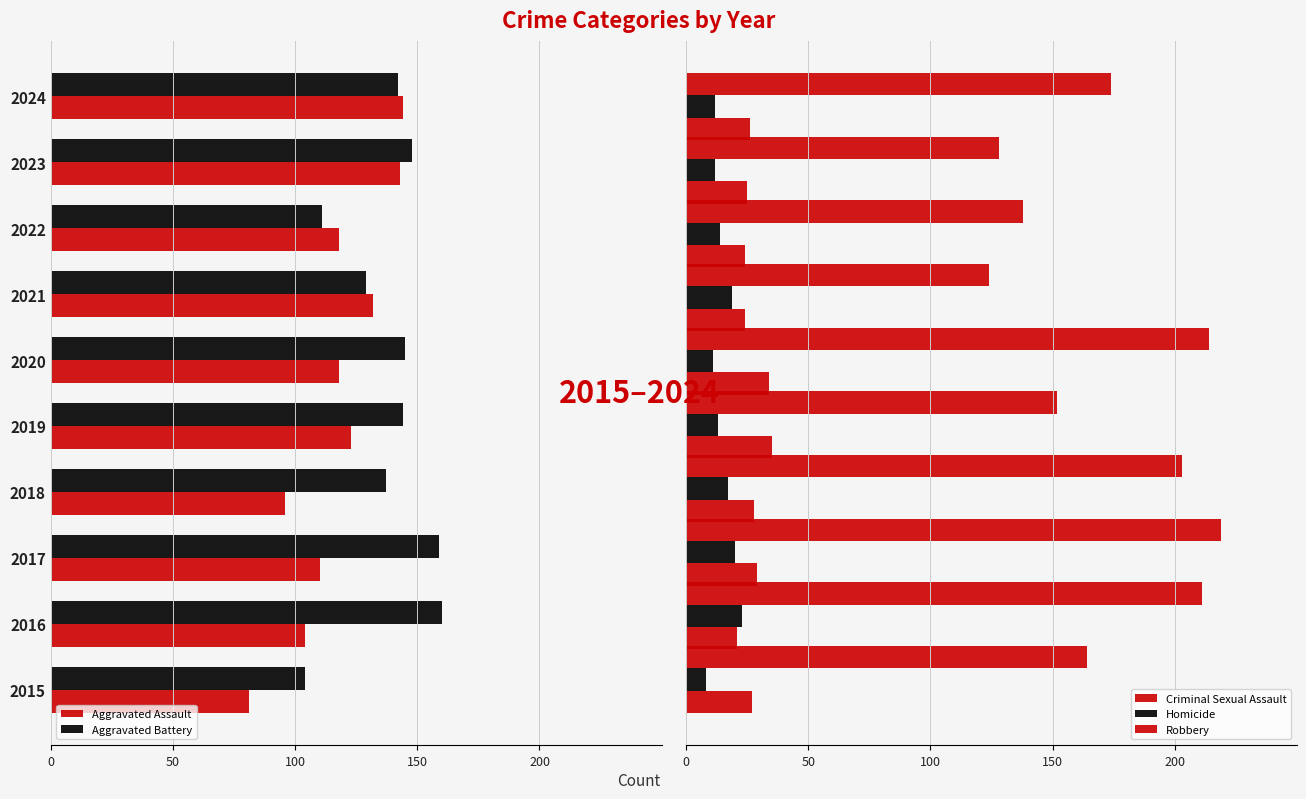

At 0, list the series in order from largest to smallest.

Robbery, Criminal Sexual Assault, Homicide, Aggravated Assault, Aggravated Battery